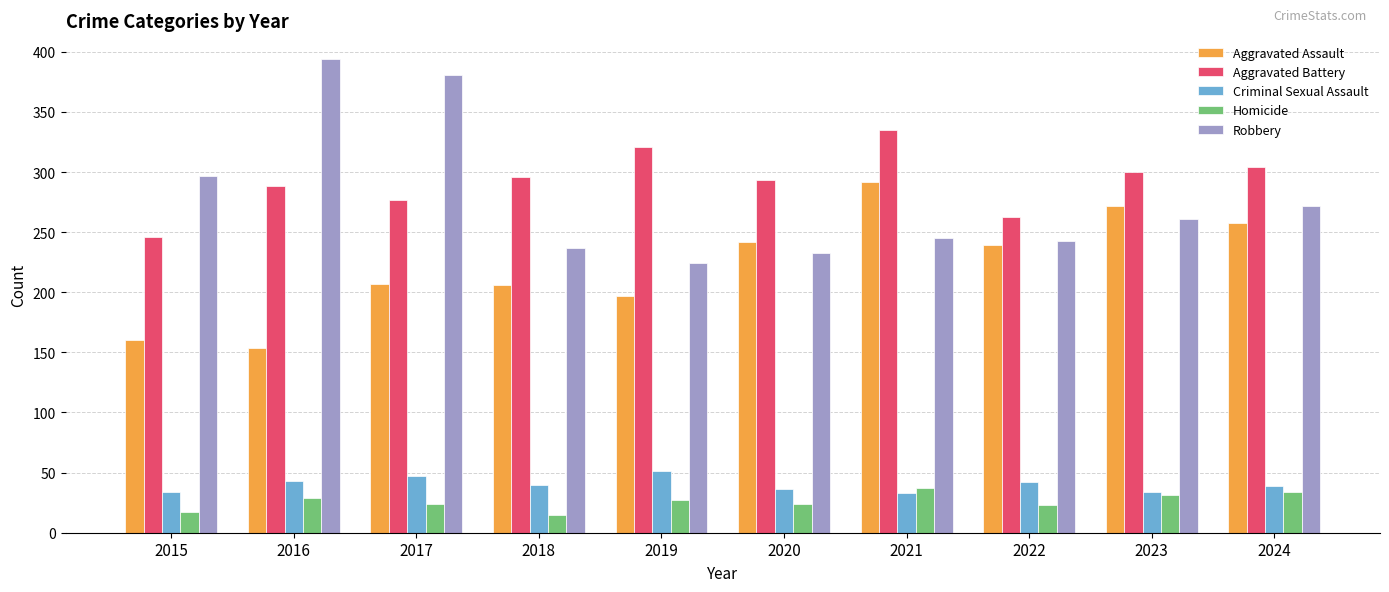

Rank the series at 2018 from highest to lowest value.

Aggravated Battery, Robbery, Aggravated Assault, Criminal Sexual Assault, Homicide